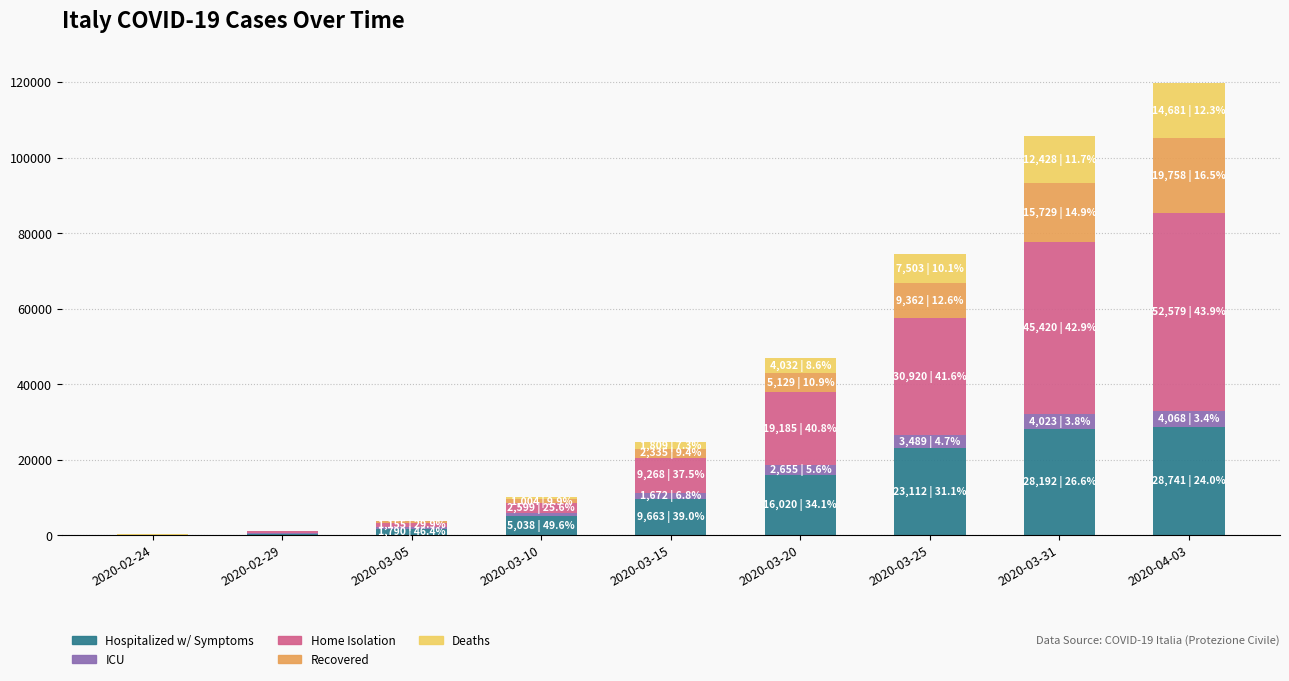

At which category is the sum across all series the highest?

2020-04-03